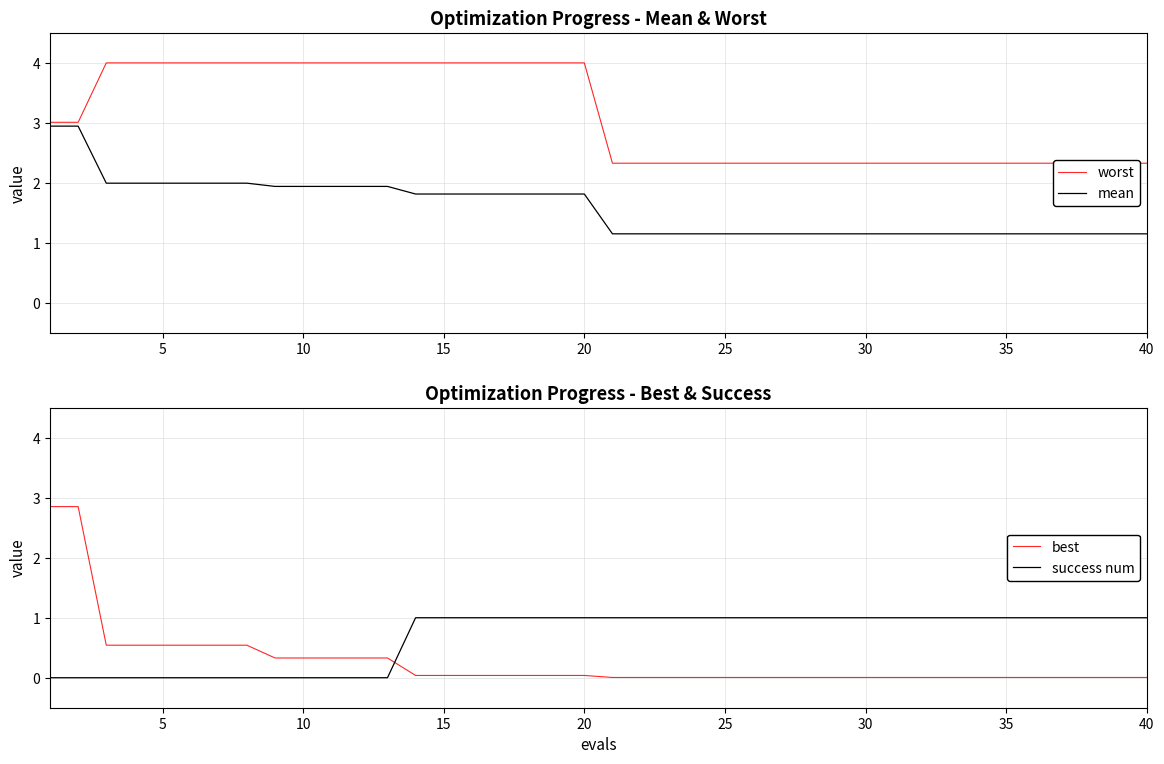

Rank the series by their maximum value, from lowest to highest.

success num, best, mean, worst